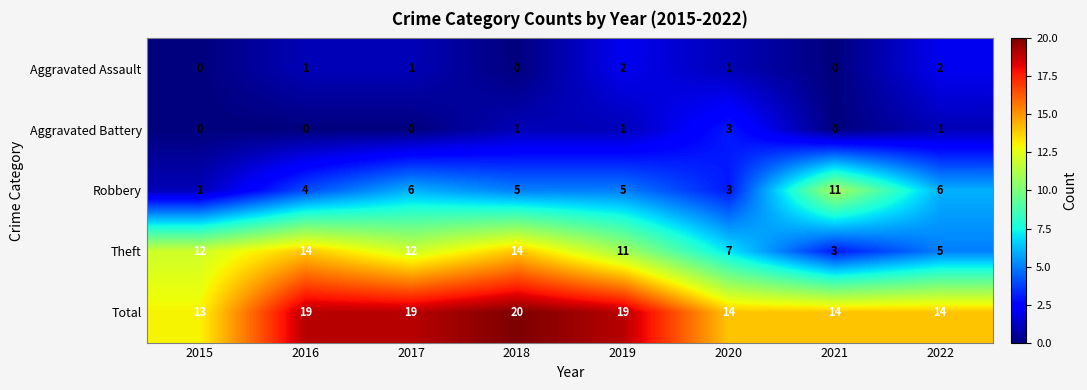

What is the greatest value displayed?

20